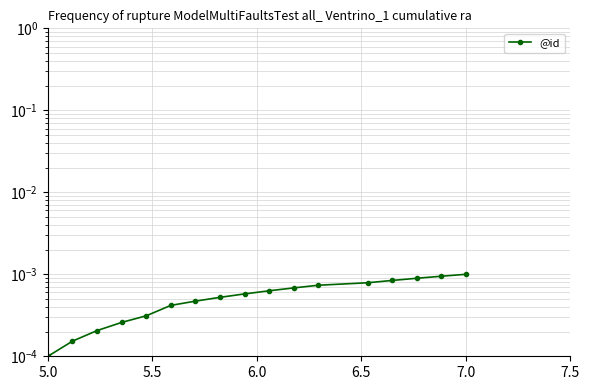

How many lines are shown in the chart?

1